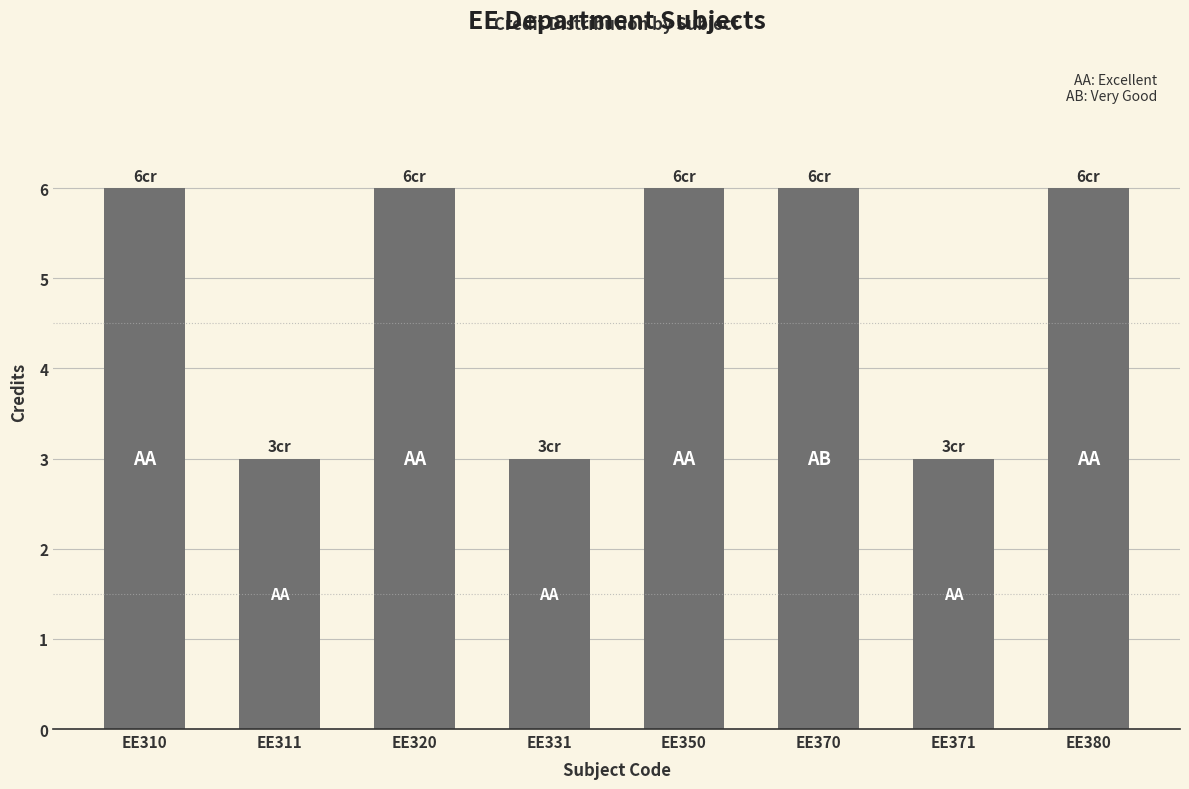

Reading right to left, what are all the values shown in this chart?

EE380=6	EE371=3	EE370=6	EE350=6	EE331=3	EE320=6	EE311=3	EE310=6